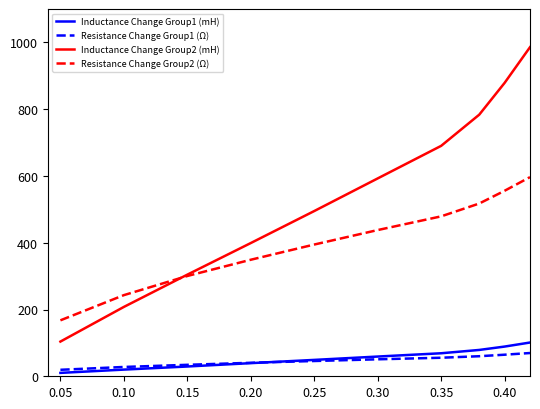

Which series has the largest total across all categories?

Inductance Change Group2 (mH)